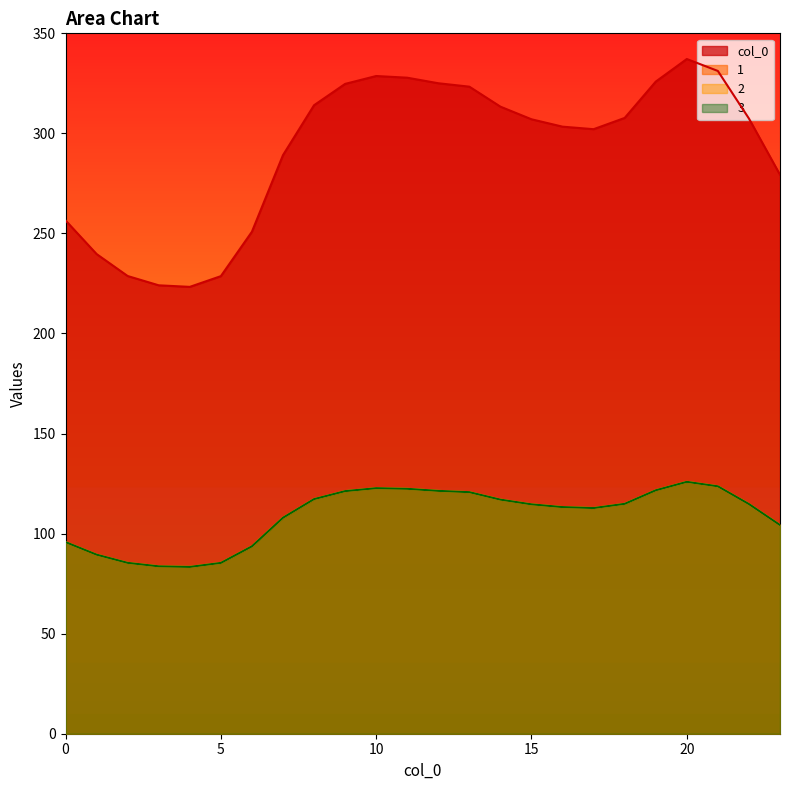

Is the value of 1 at 0 greater than the value of 2 at 23?

No